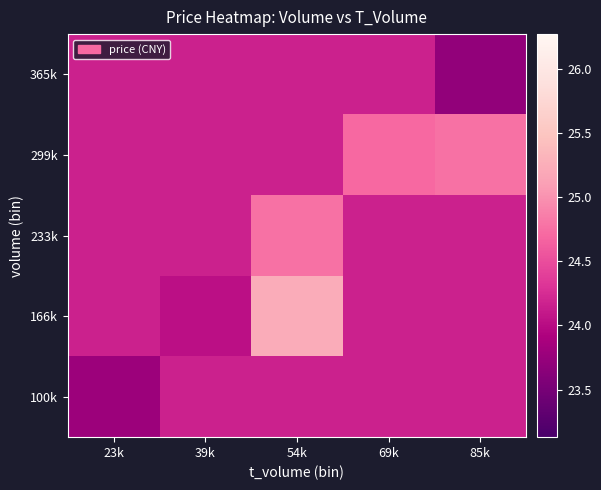

What is the difference between the highest and lowest values at 54k?

1.1